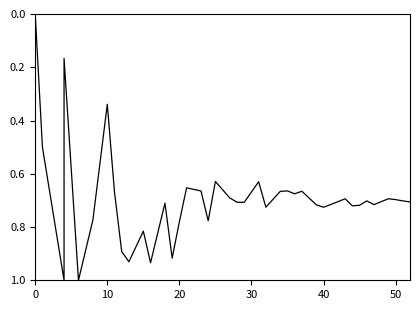

Is it true that the value at 30 is 0.0?

False